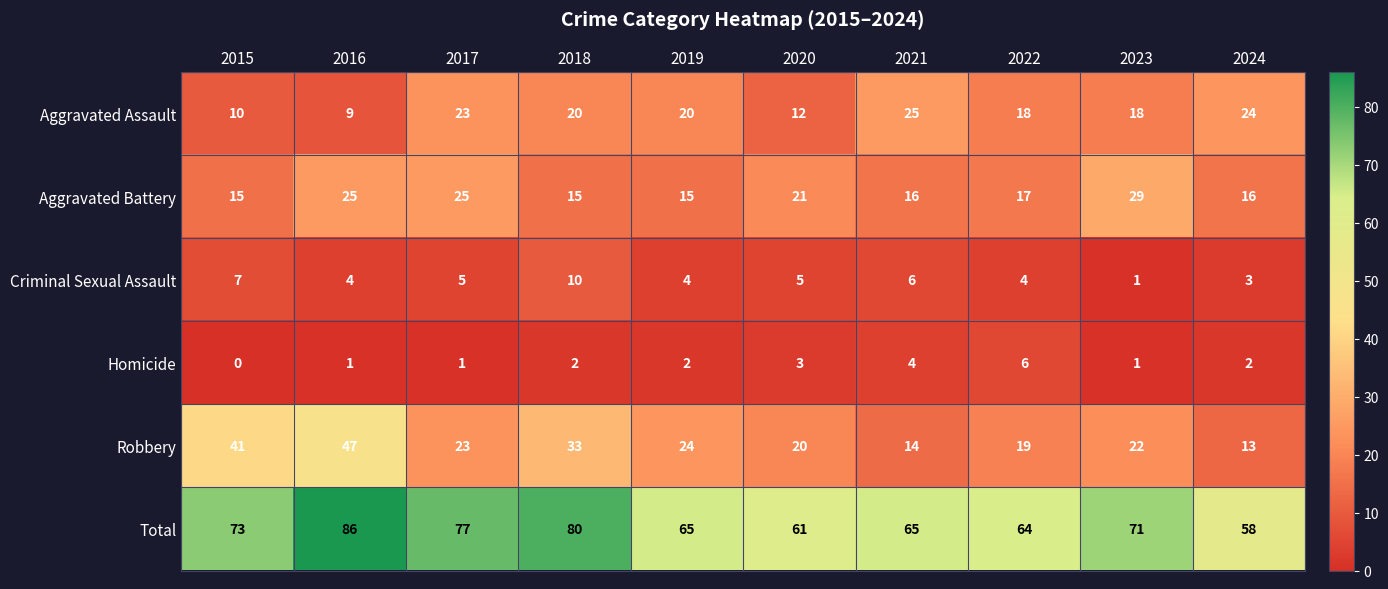

Which category has the highest value in the Aggravated Assault series?

2021